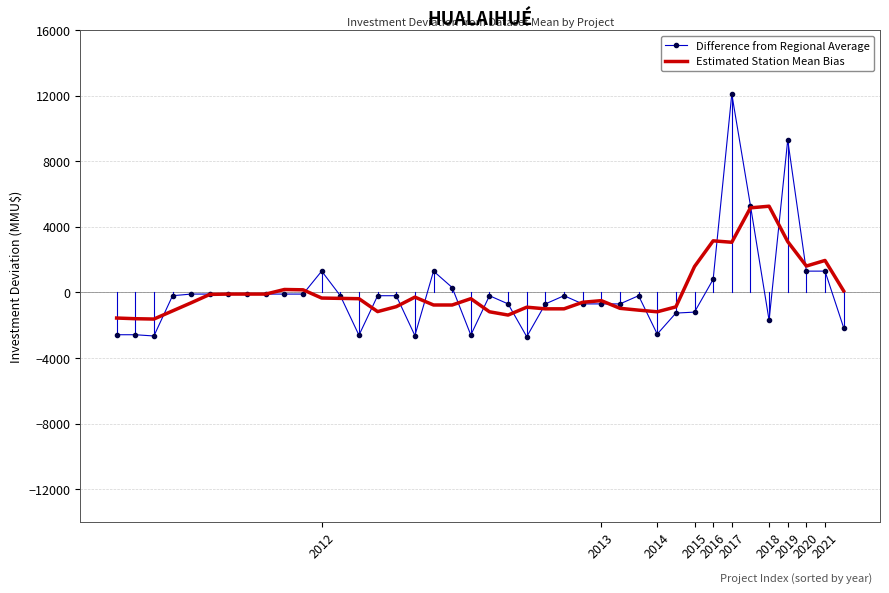

What is the highest value of the Difference from Regional Average series?

12095.2